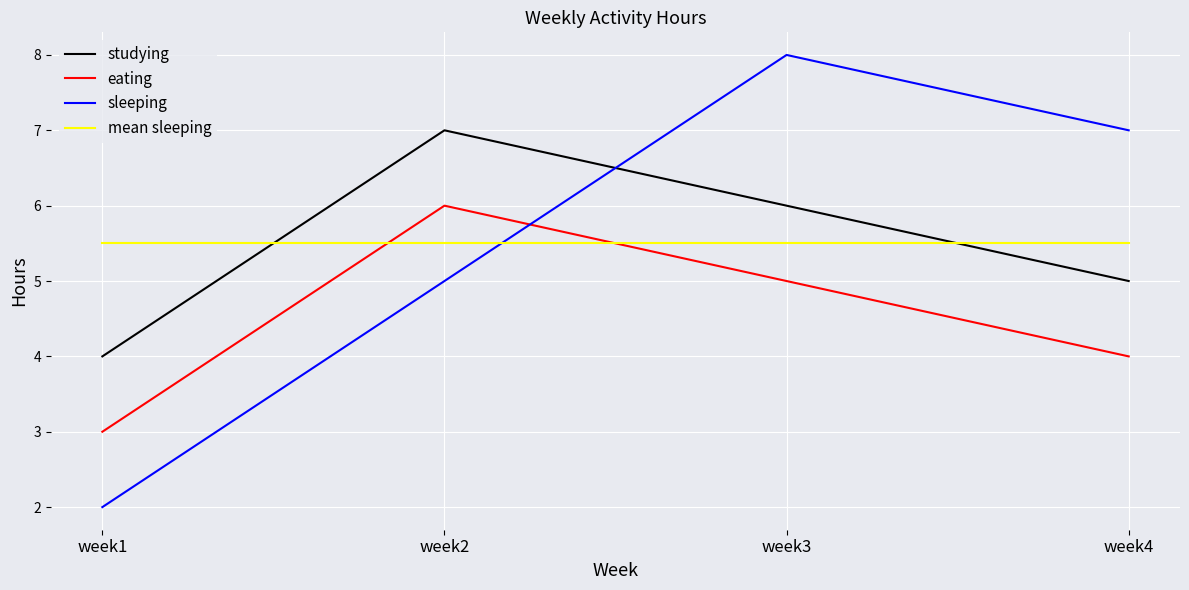

The value of studying at week1 is 6.6. True or false?

False